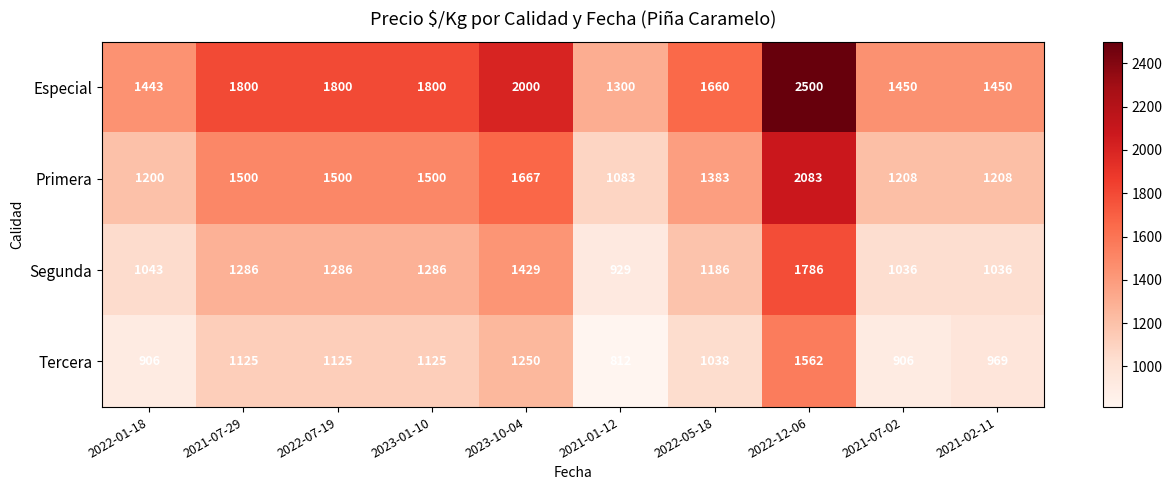

Which series has the largest range (max minus min)?

Especial